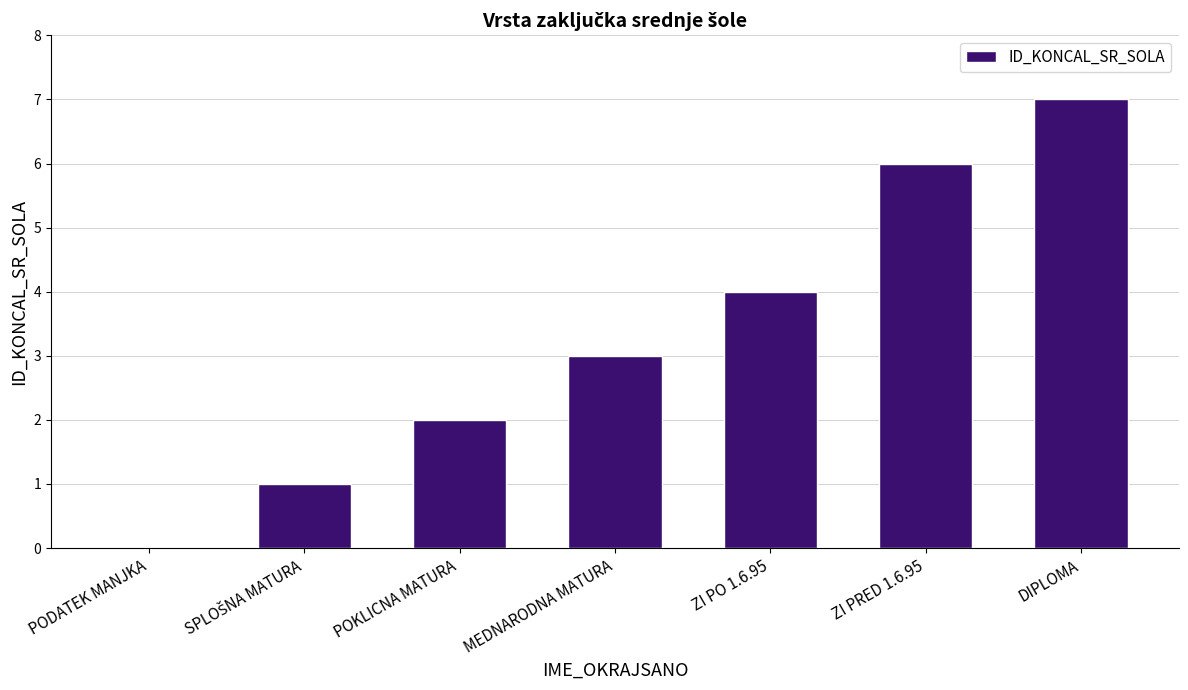

What is the greatest value displayed?

7